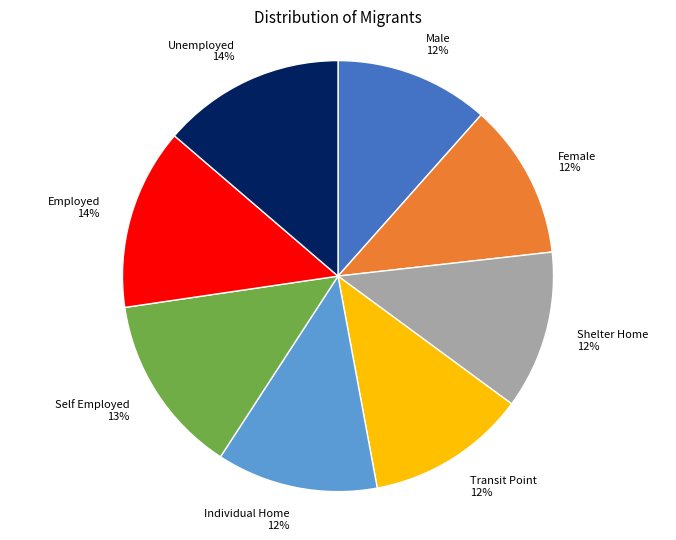

To the nearest percent, what is the average slice percentage?

12%